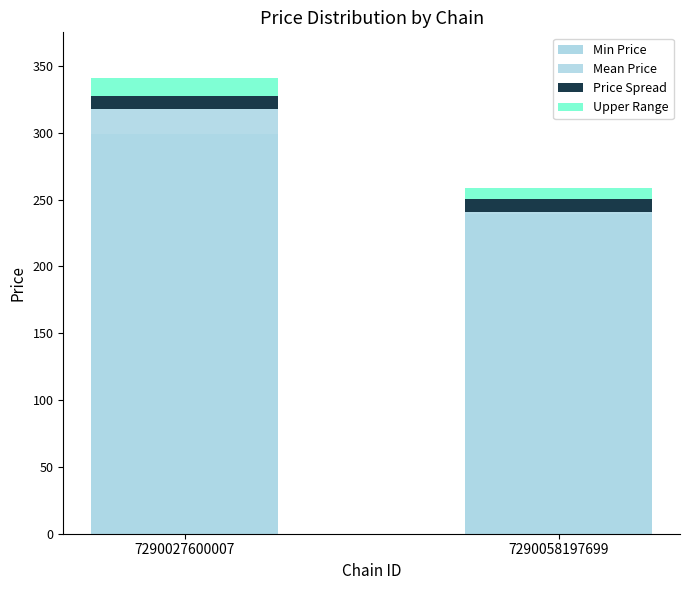

What is the difference between the highest and lowest values at 7290058197699?

232.1